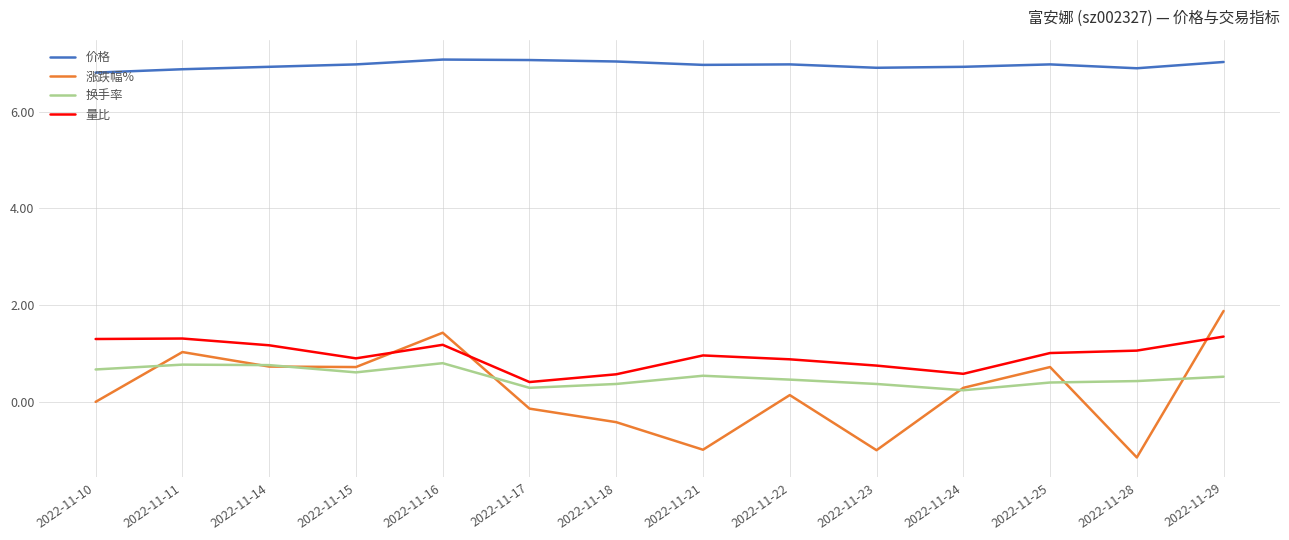

How many series are shown in this chart?

4